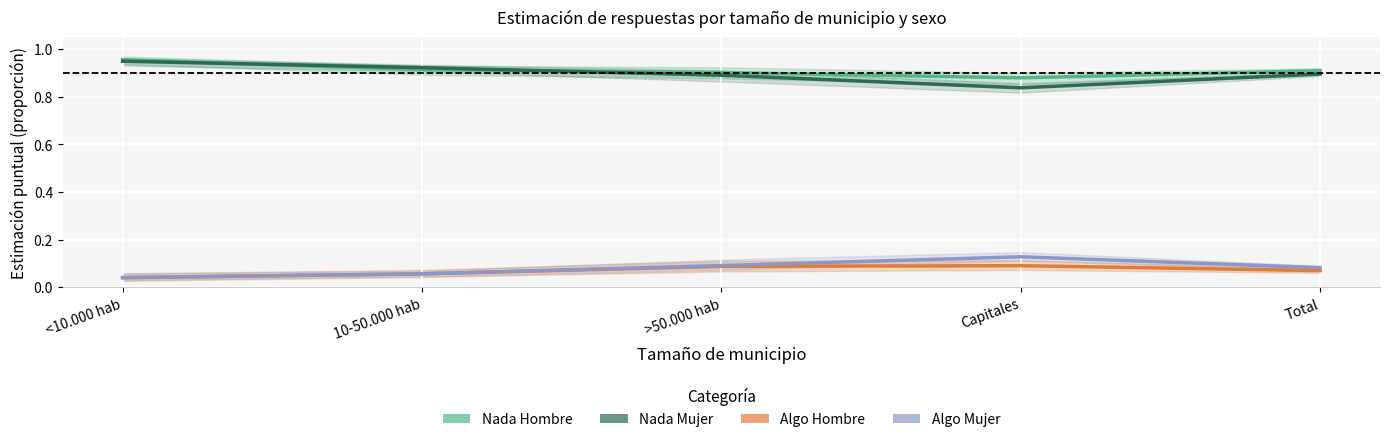

What is the total value across all series at <10.000 hab?

2.0